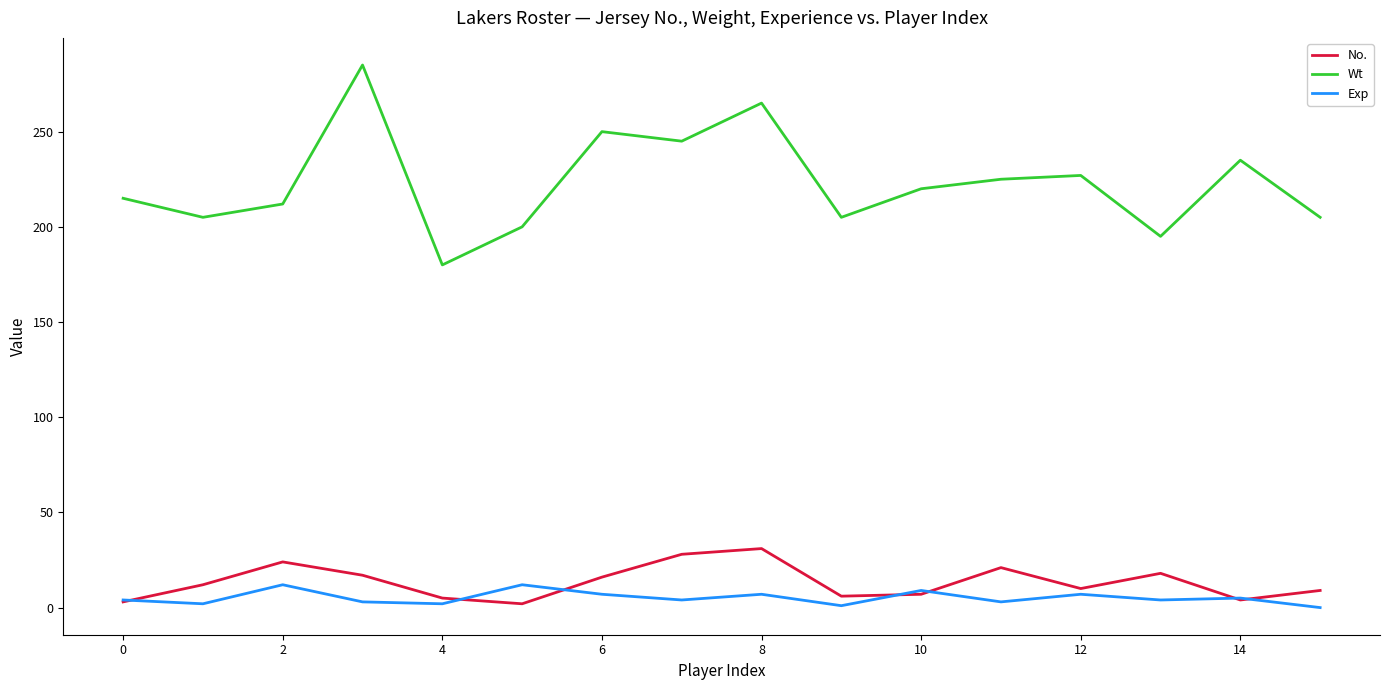

Rank the series by their maximum value, from highest to lowest.

Wt, No., Exp